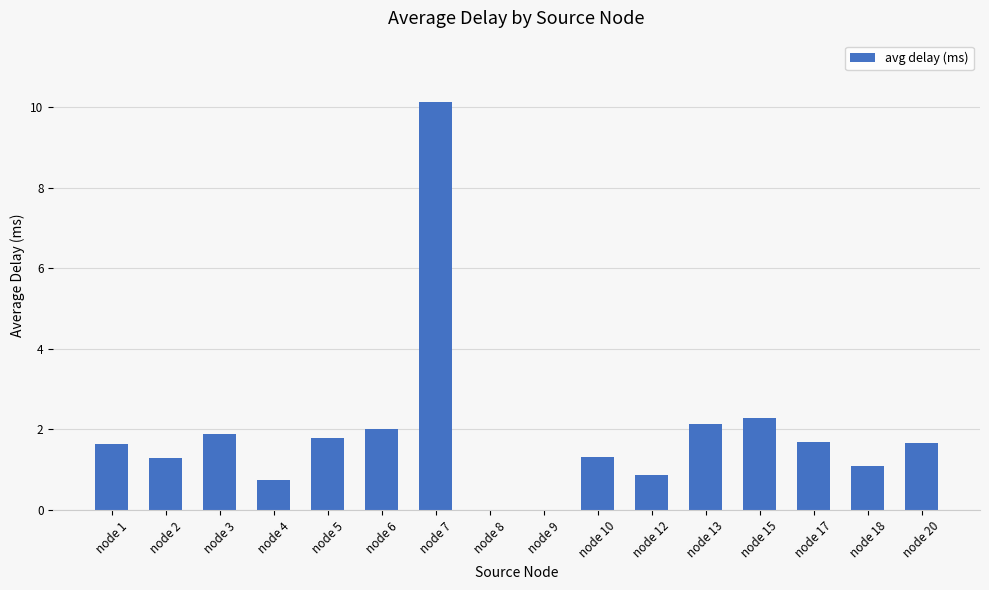

Which category has the highest value across all series?

node 7